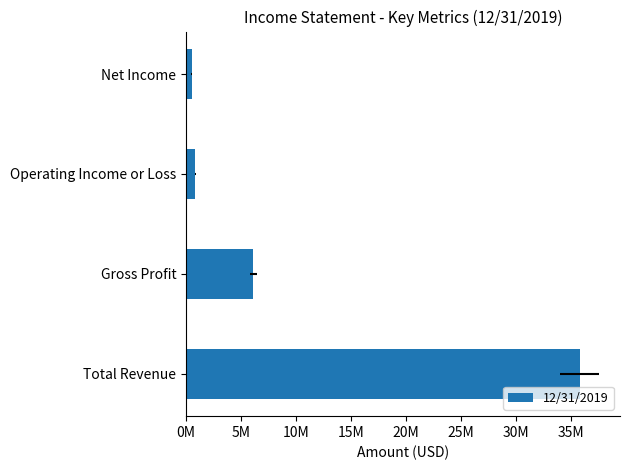

Are the bars horizontal?

Yes